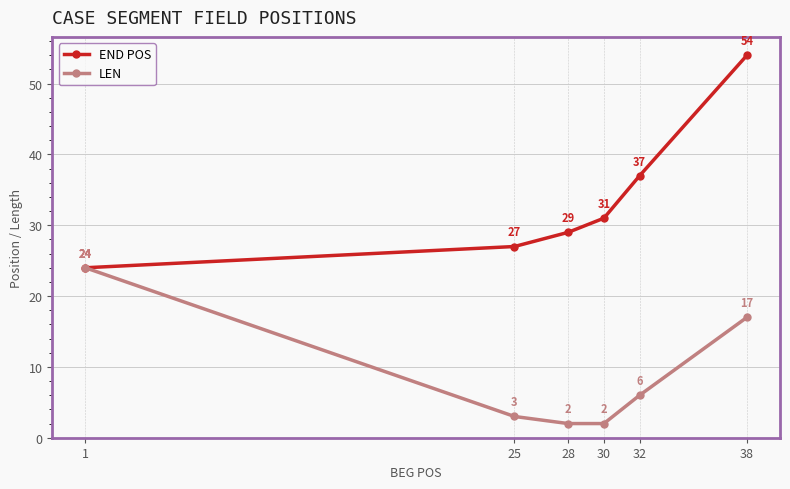

Reading left to right, extract all data points from this chart.

END POS: 24	27	29	31	37	54
LEN: 24	3	2	2	6	17